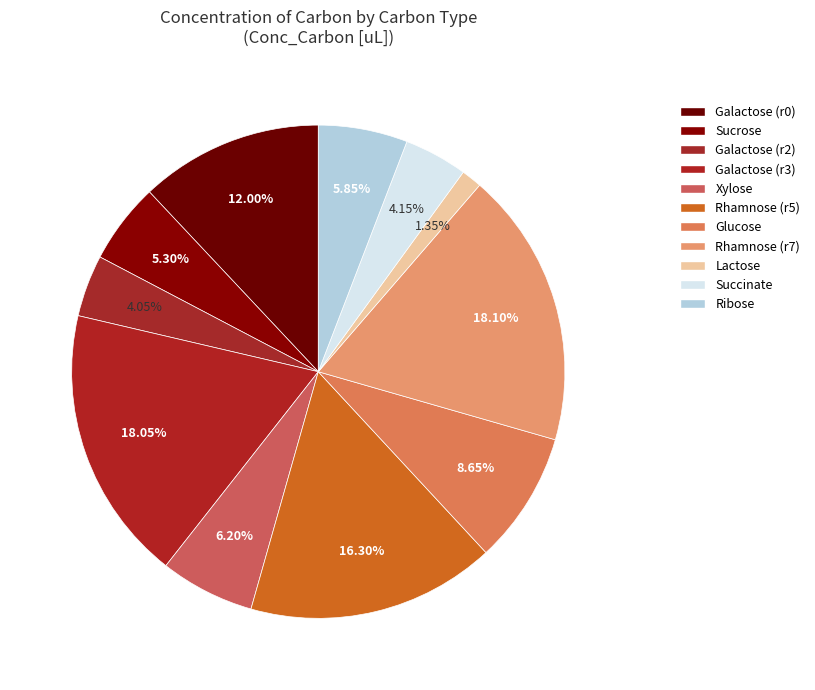

To the nearest percent, what is the average slice percentage?

9%